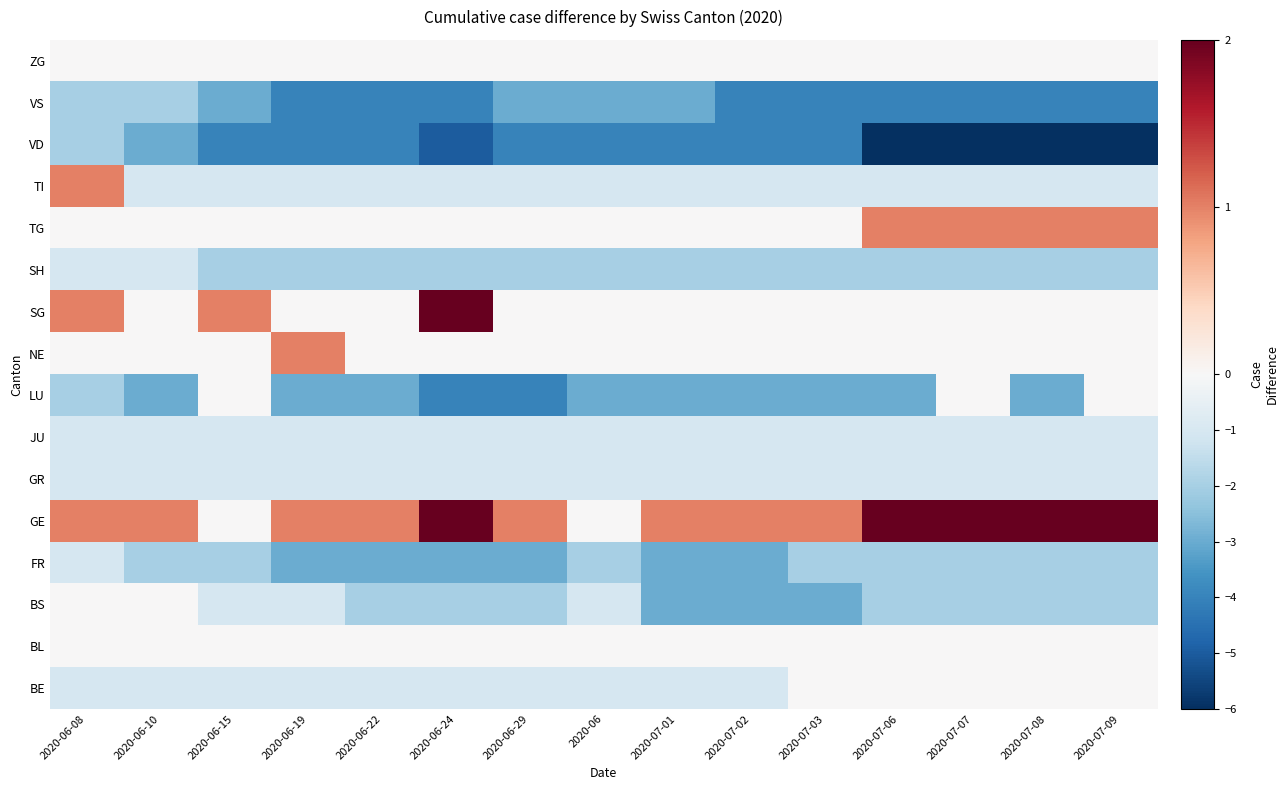

What is the greatest value displayed?

2